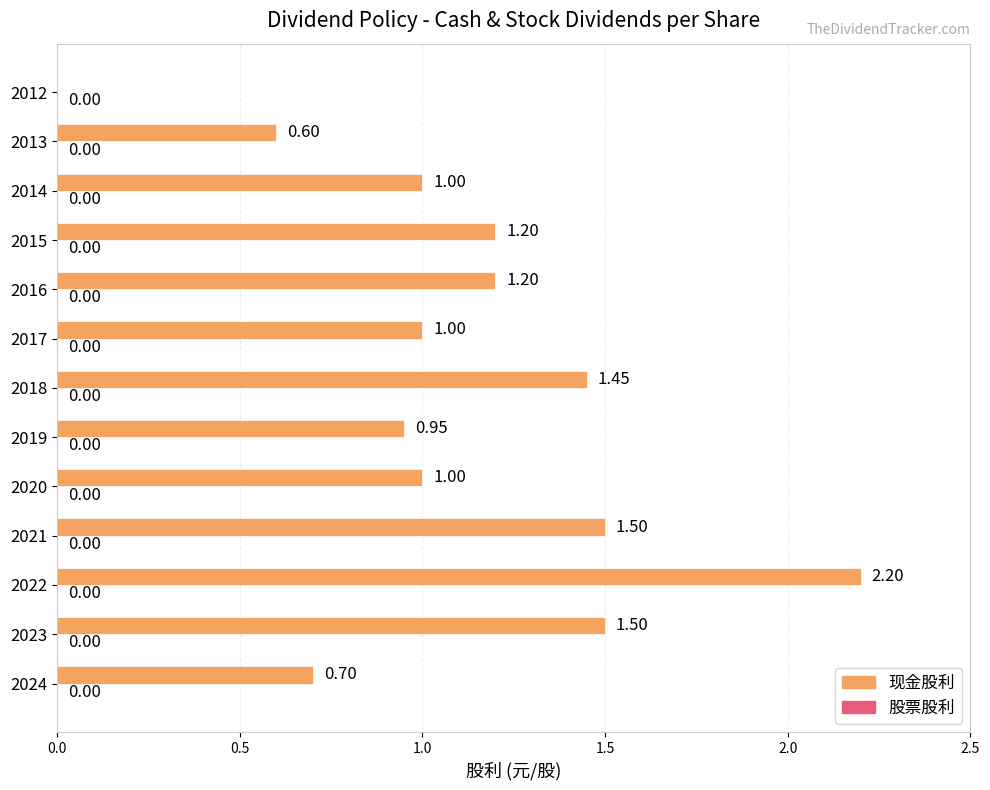

What is the sum of the values at 2015 and 2014?

2.2